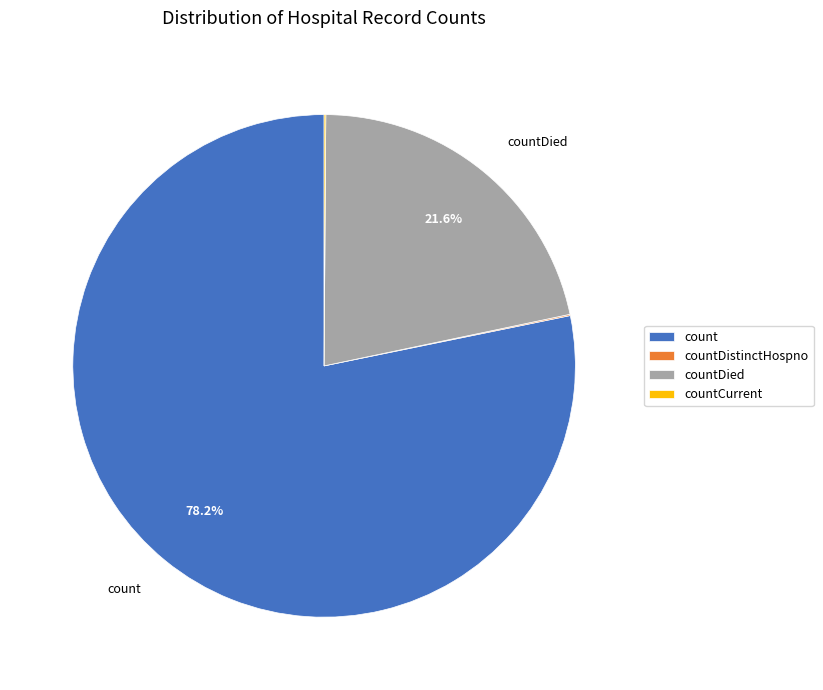

Is there any slice that represents more than half of the pie?

Yes